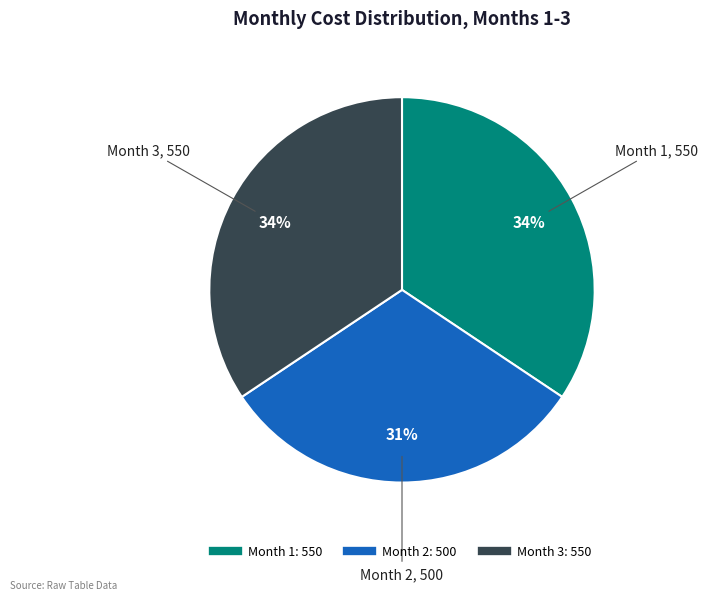

Is it true that Month 3 is 25% of the pie?

False